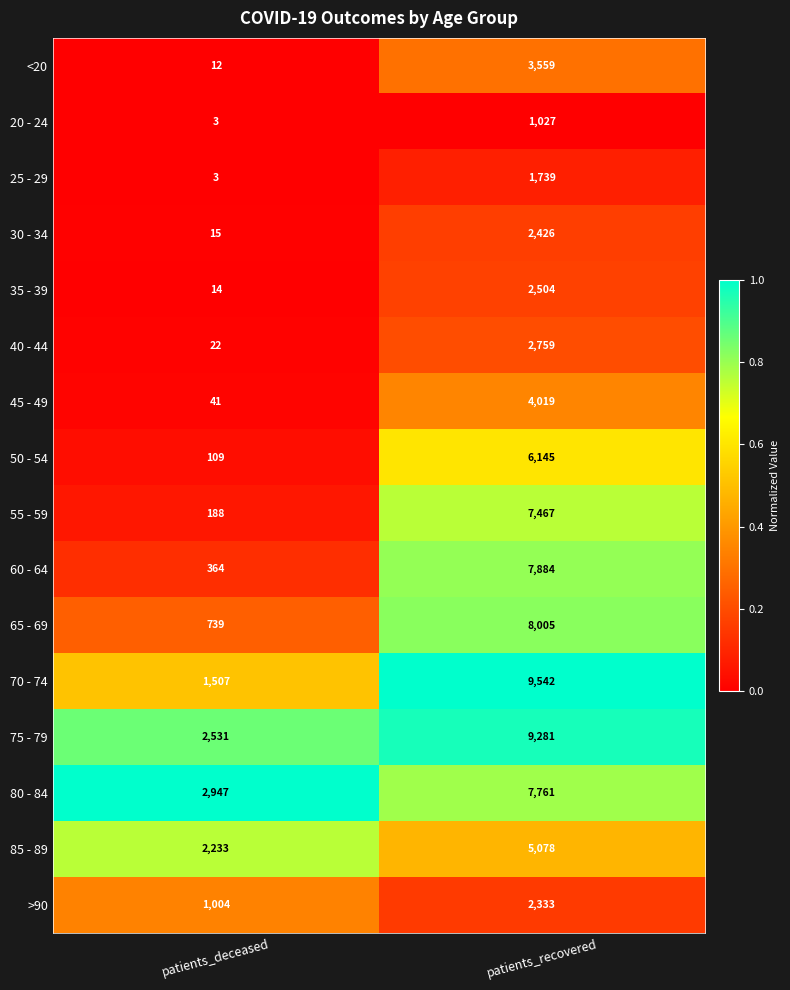

What is the approximate value of 20 - 24 at patients_recovered, to the nearest 10?

1030